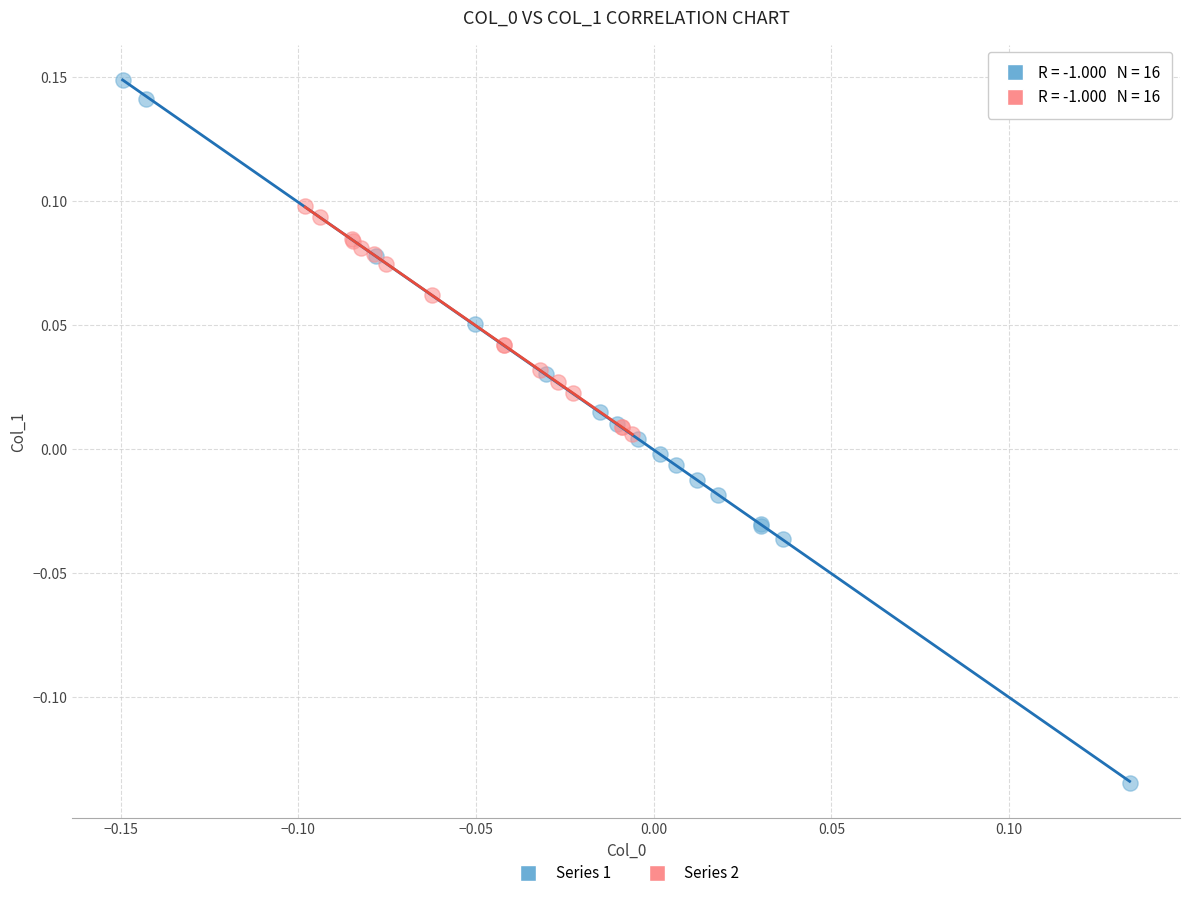

Which series contains the highest Y value?

Series 1